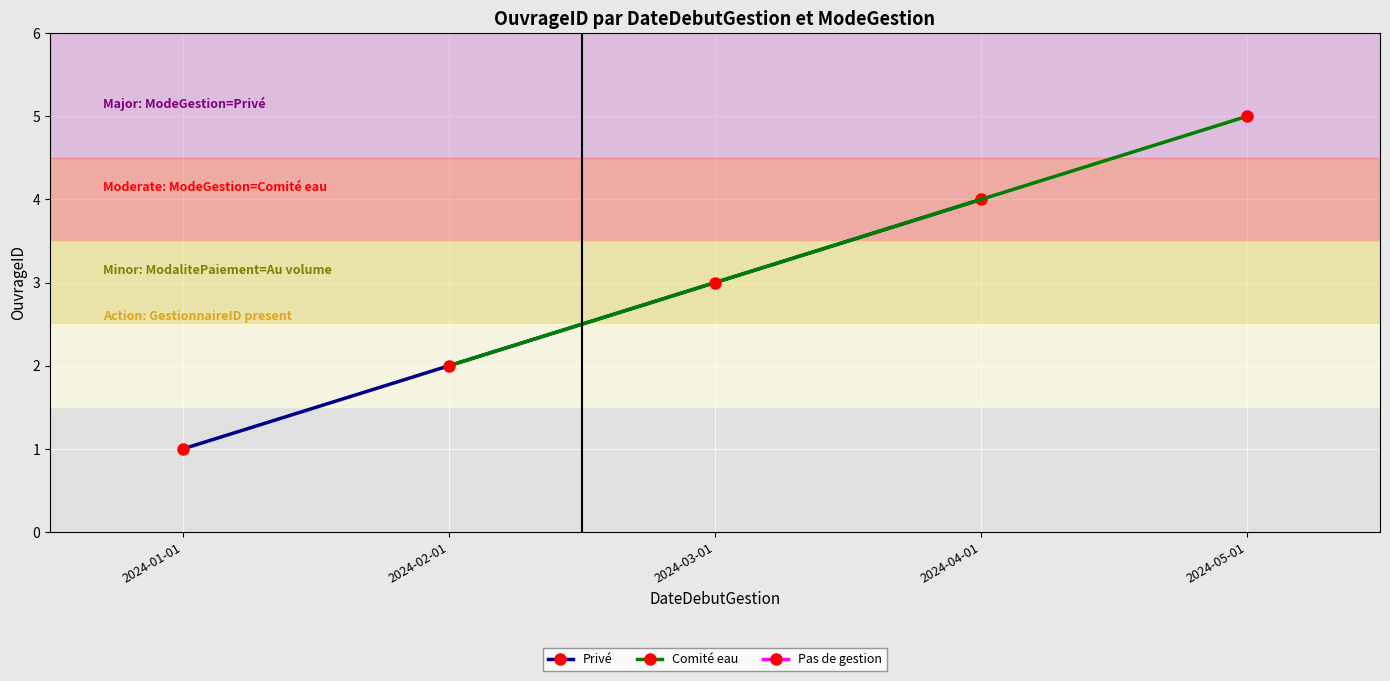

Count the Privé values in the range 1 to 4.

2